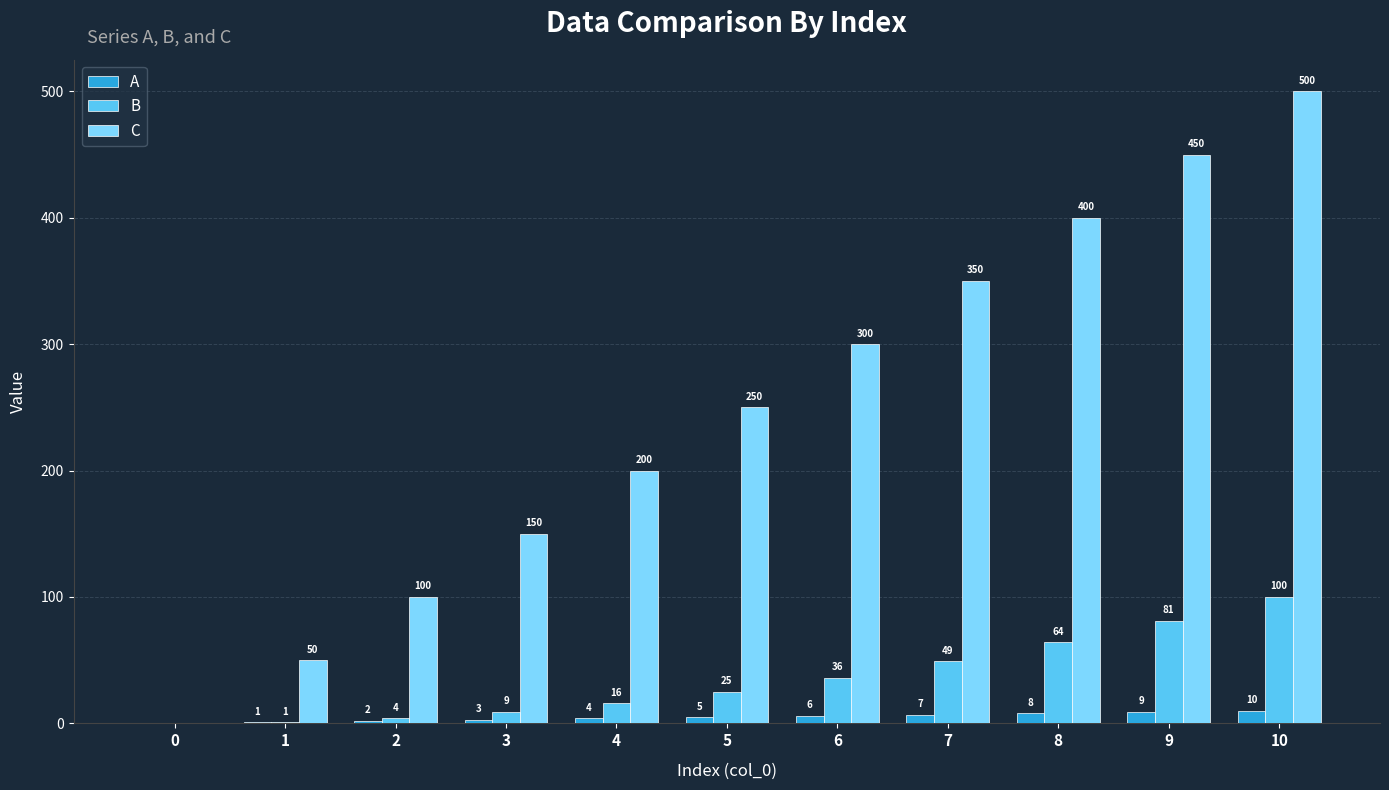

What is the sum of all A values?

55